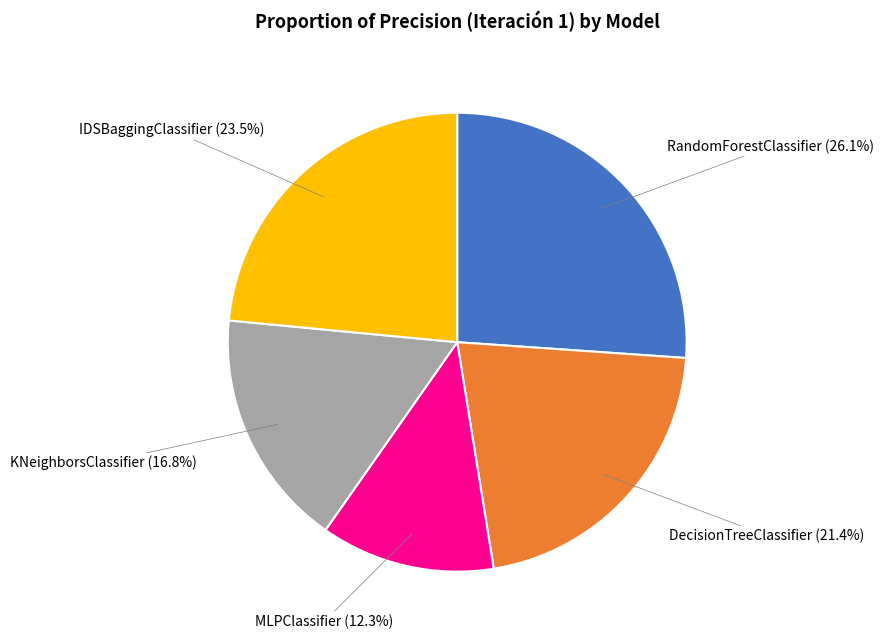

What is the smallest slice in the pie chart?

MLPClassifier